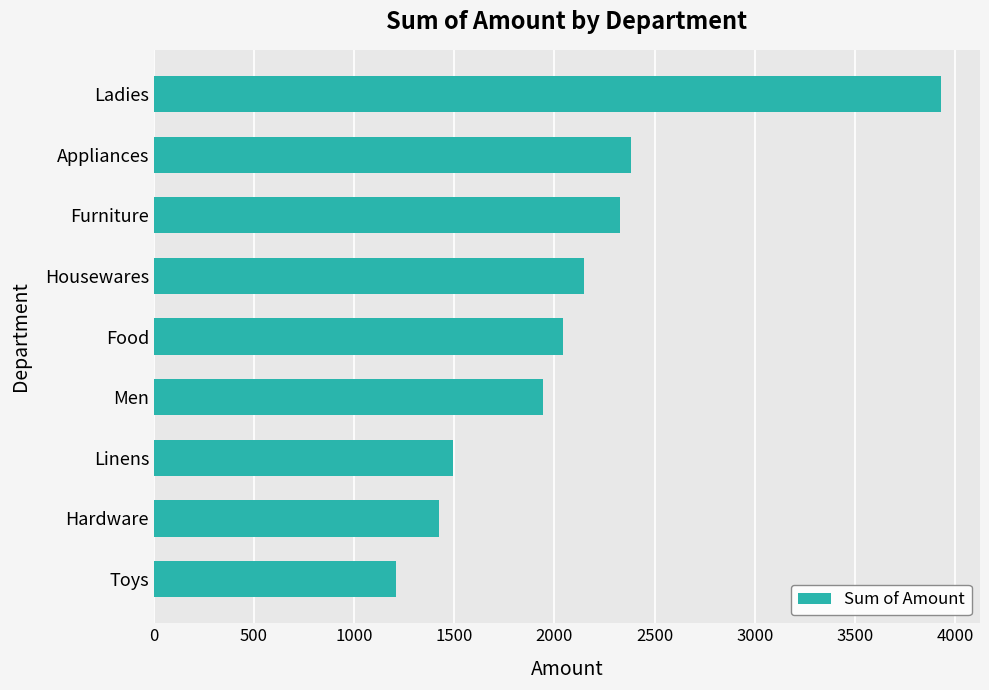

List the labels in order of value, smallest first.

Toys, Hardware, Linens, Men, Food, Housewares, Furniture, Appliances, Ladies